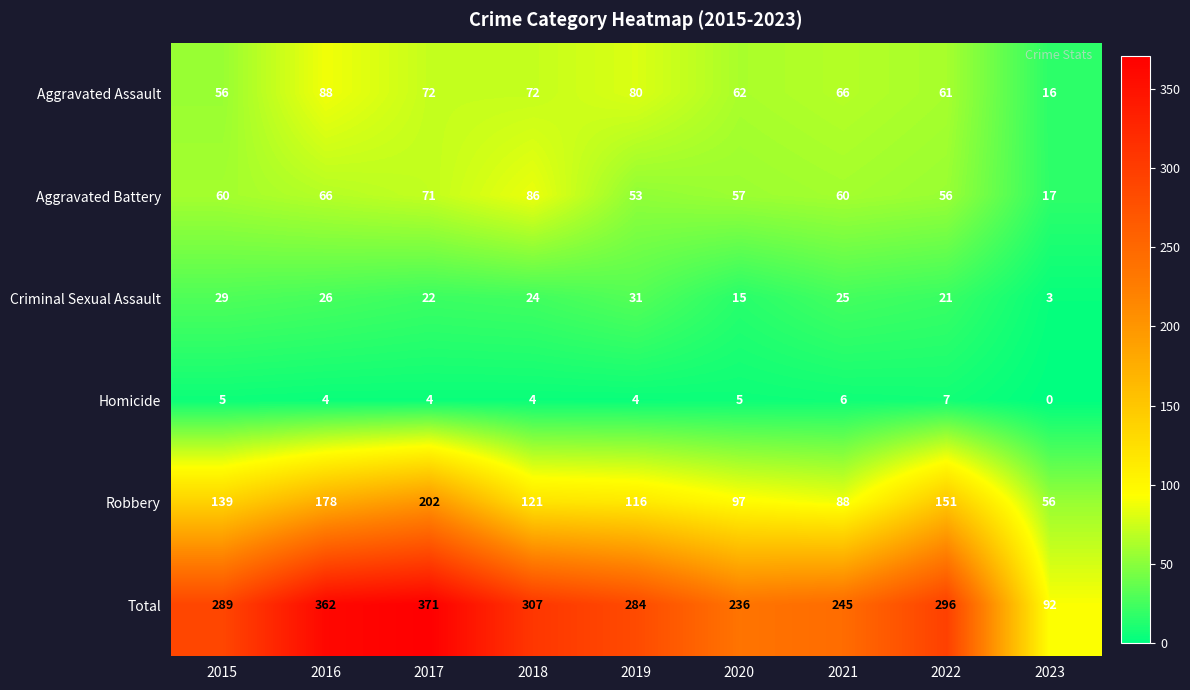

At 2020, list the series in order from largest to smallest.

Total, Robbery, Aggravated Assault, Aggravated Battery, Criminal Sexual Assault, Homicide